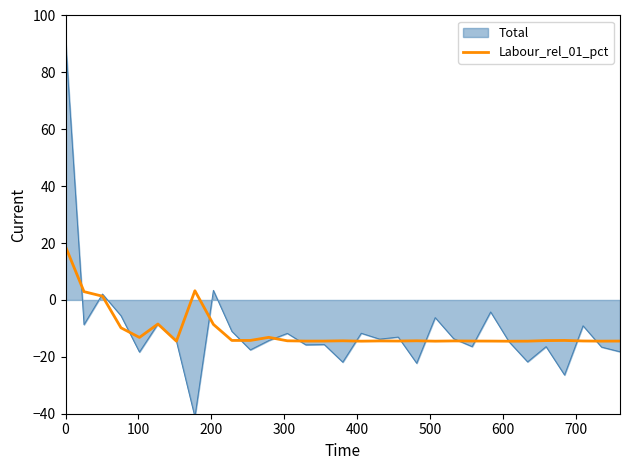

What is the smallest value displayed?

-41.1